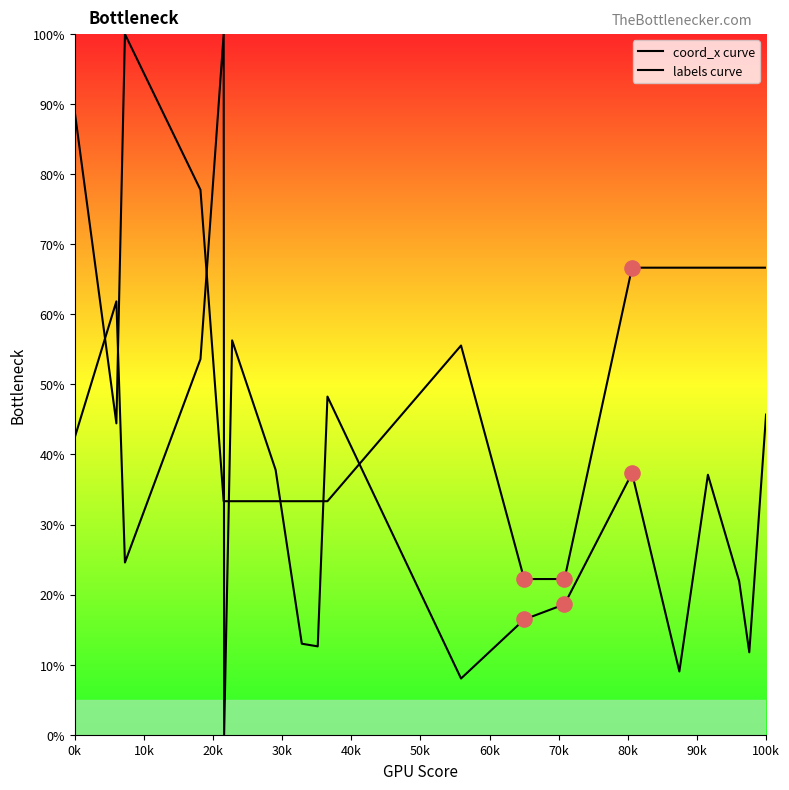

How many lines are shown in the chart?

2